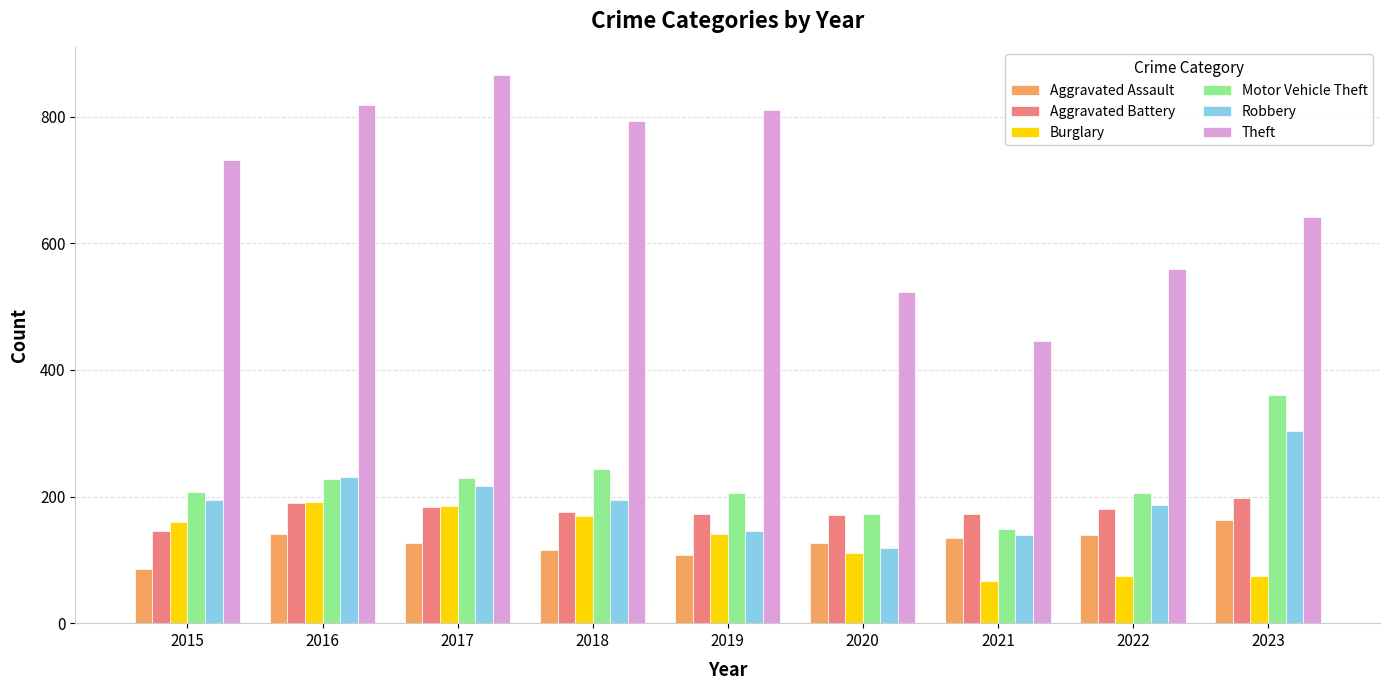

Does the chart contain any negative values?

No